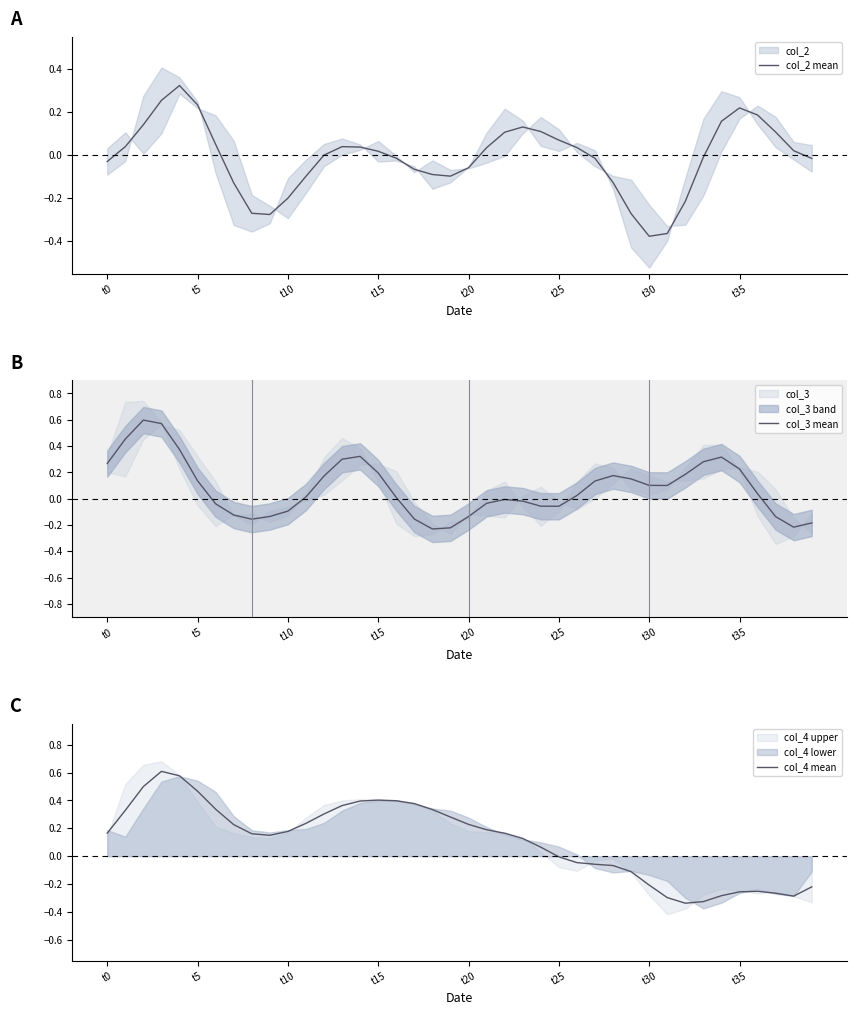

At how many categories does at least one series exceed 0?

39